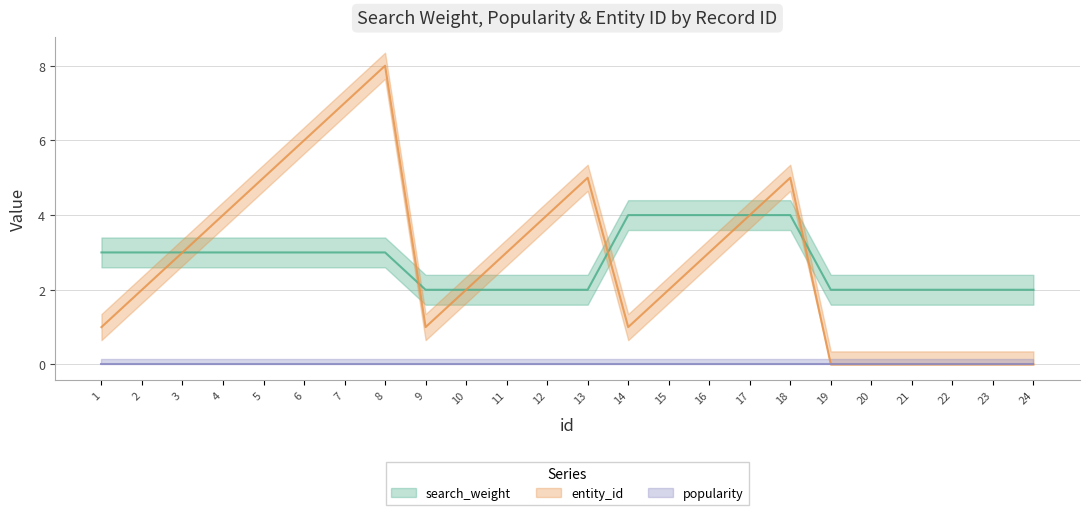

Is the value of search_weight at 16 greater than the value of entity_id at 9?

Yes